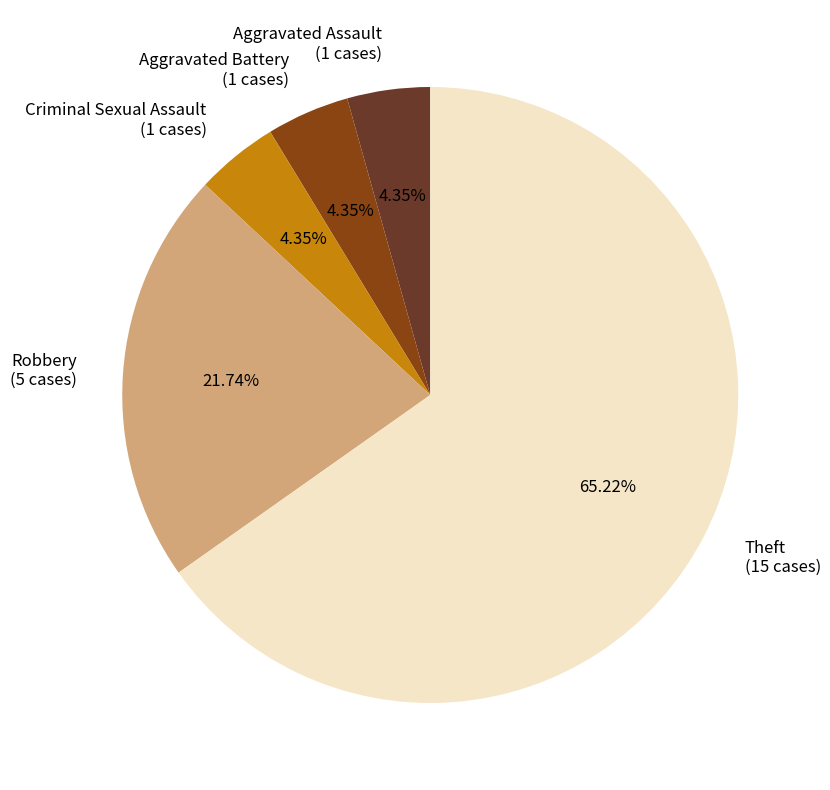

How many segments does this pie chart have?

5